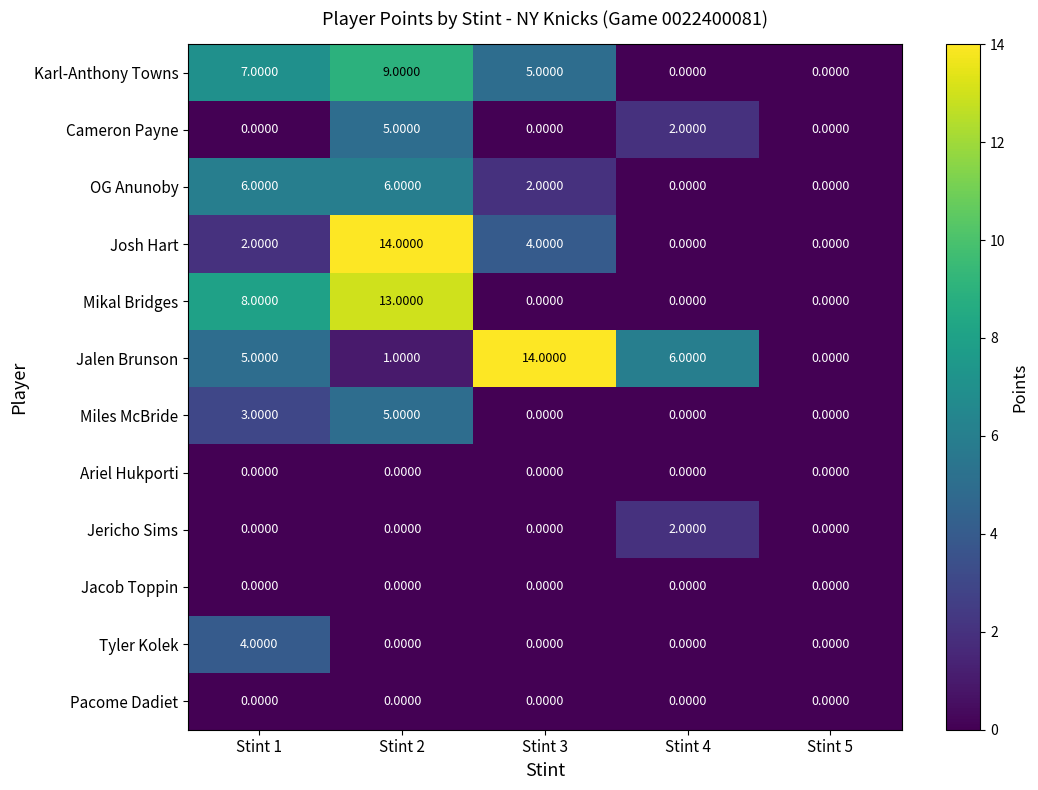

Between Stint 1 and Stint 4, which series saw the biggest shift?

Mikal Bridges